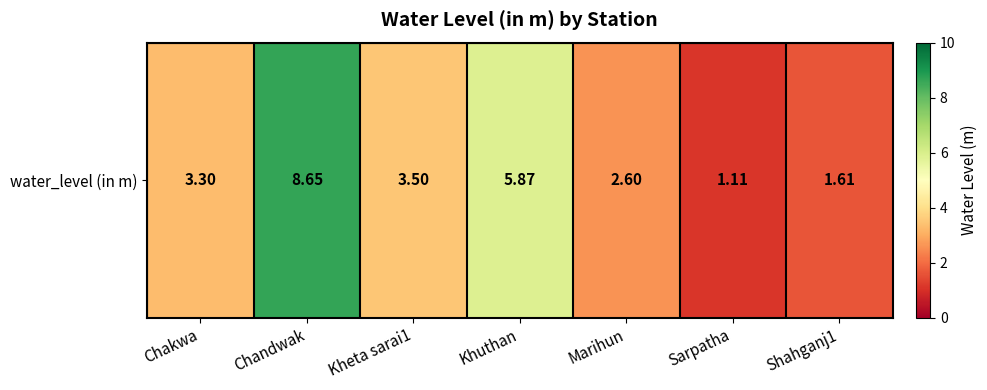

Reading right to left, list all the values displayed in this chart.

Shahganj1=1.6	Sarpatha=1.1	Marihun=2.6	Khuthan=5.9	Kheta sarai1=3.5	Chandwak=8.7	Chakwa=3.3